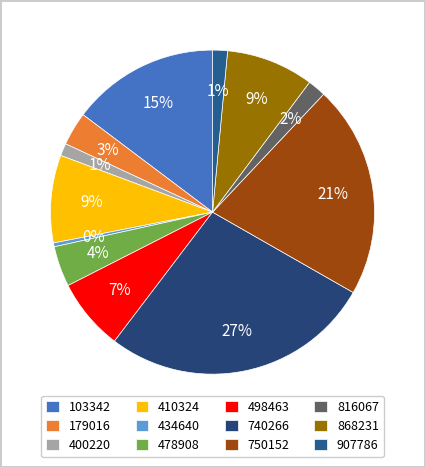

Count the number of slices in the pie.

12